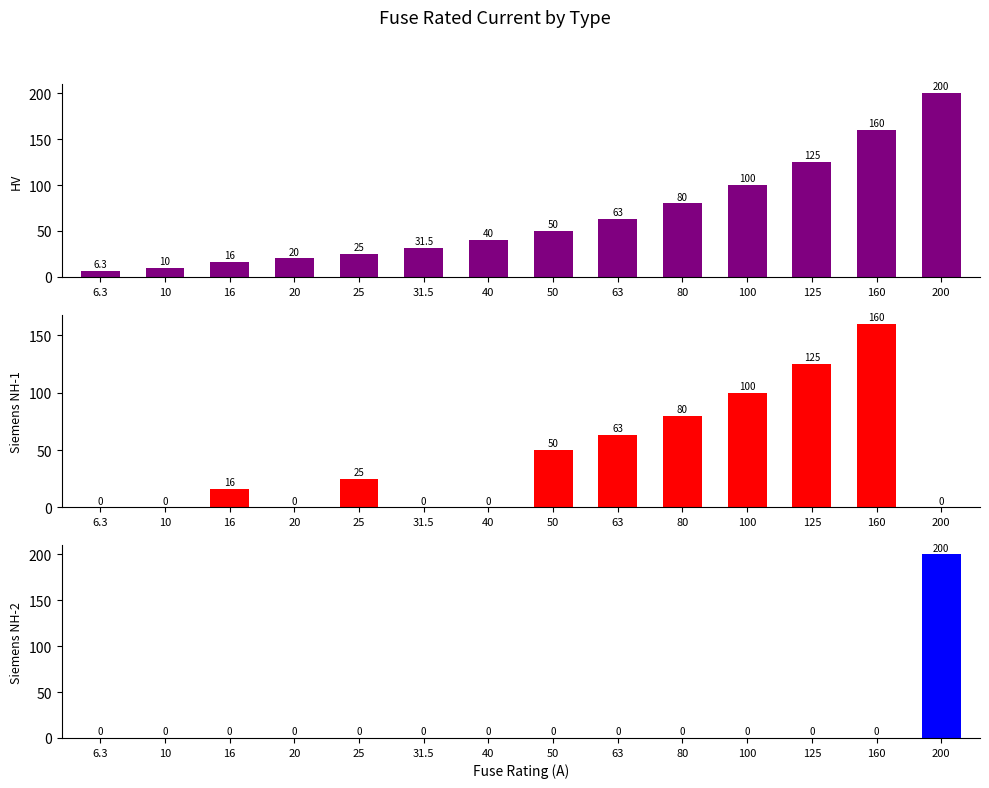

At 40, list the series in order from largest to smallest.

HV, Siemens NH-1, Siemens NH-2